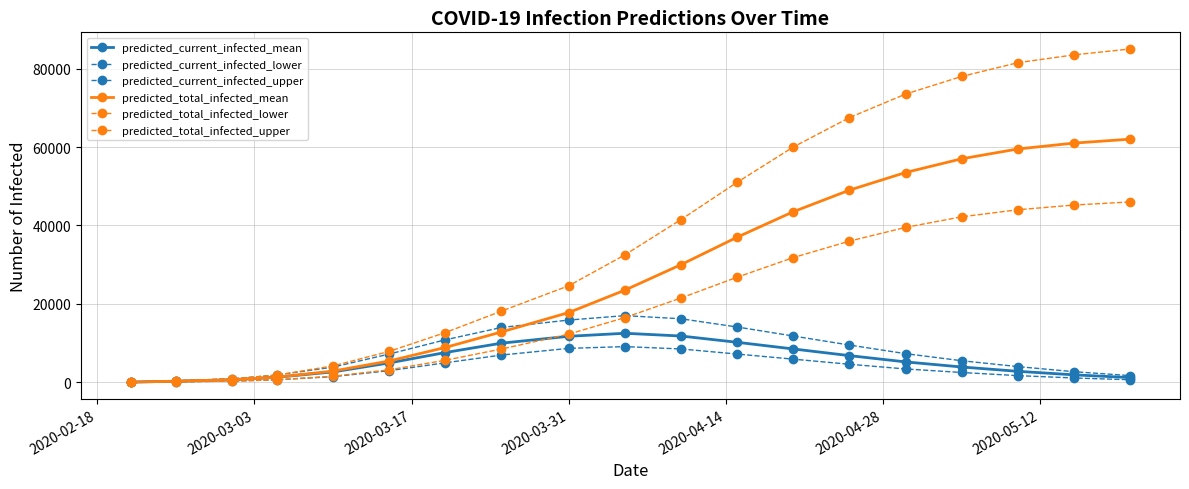

How many values in the predicted_total_infected_lower series are below 16500?

9